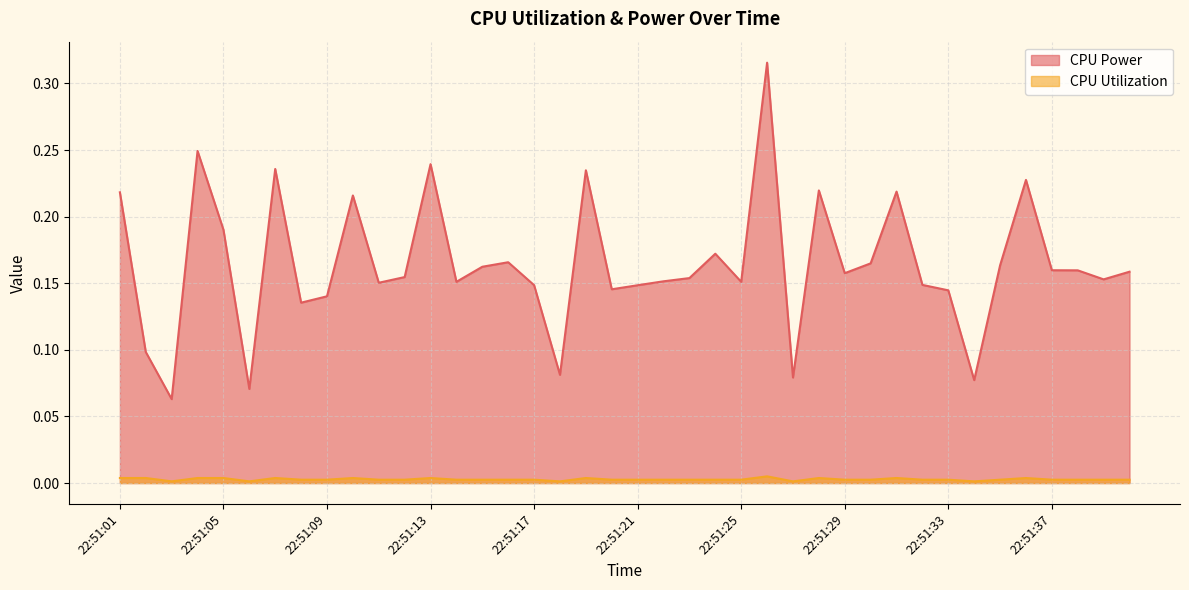

Reading left to right, transcribe all the data shown in this chart.

CPU Power: 0.2	0.1	0.1	0.2	0.2	0.1	0.2	0.1	0.1	0.2	0.2	0.2	0.2	0.2	0.2	0.2	0.1	0.1	0.2	0.1	0.1	0.2	0.2	0.2	0.2	0.3	0.1	0.2	0.2	0.2	0.2	0.1	0.1	0.1	0.2	0.2	0.2	0.2	0.2	0.2
CPU Utilization: 0.0	0.0	0.0	0.0	0.0	0.0	0.0	0.0	0.0	0.0	0.0	0.0	0.0	0.0	0.0	0.0	0.0	0.0	0.0	0.0	0.0	0.0	0.0	0.0	0.0	0.0	0.0	0.0	0.0	0.0	0.0	0.0	0.0	0.0	0.0	0.0	0.0	0.0	0.0	0.0